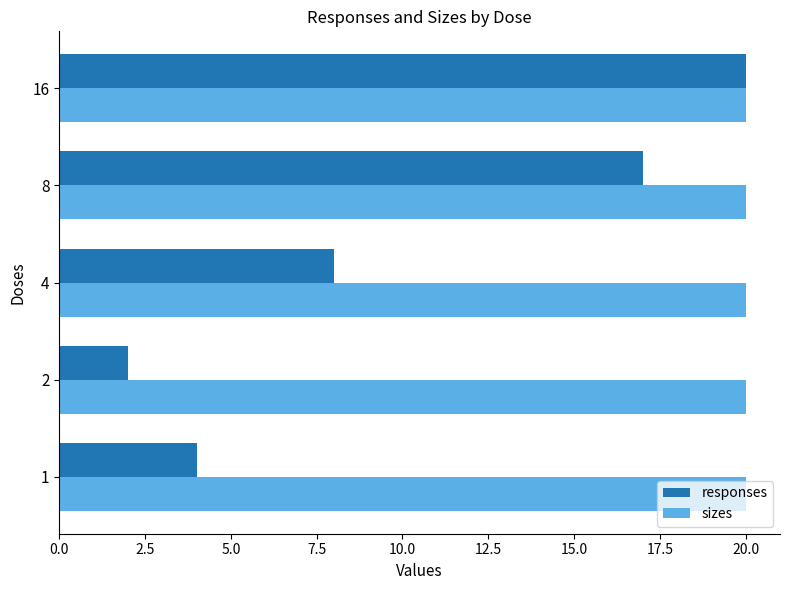

Rank the series by their average value, from lowest to highest.

responses, sizes